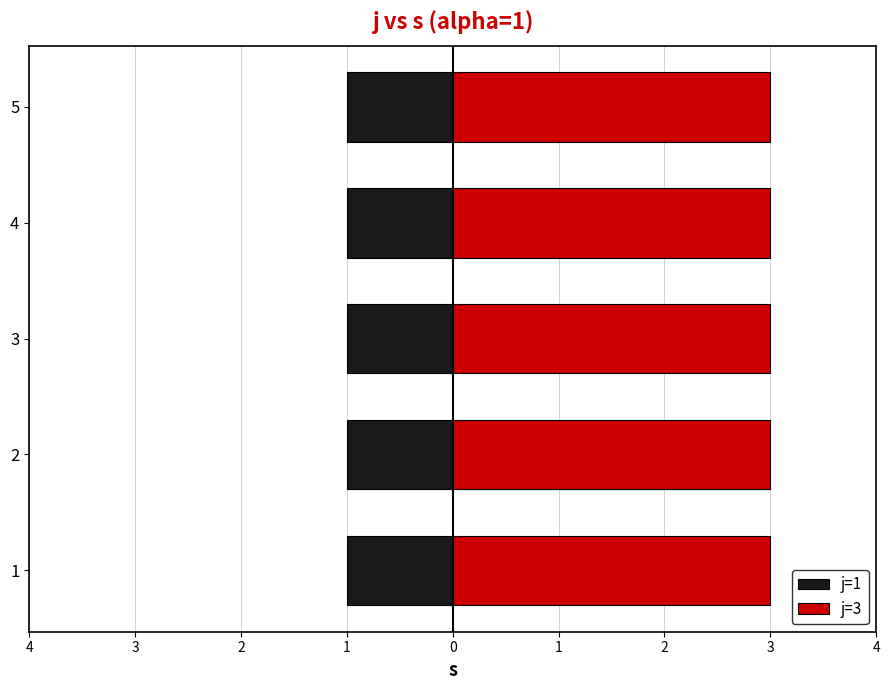

Read the j=3 value at 3.

3